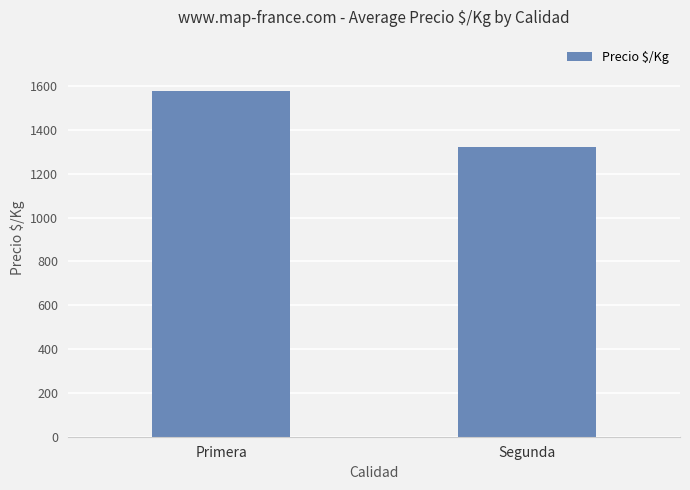

The value at Primera is 629. True or false?

False